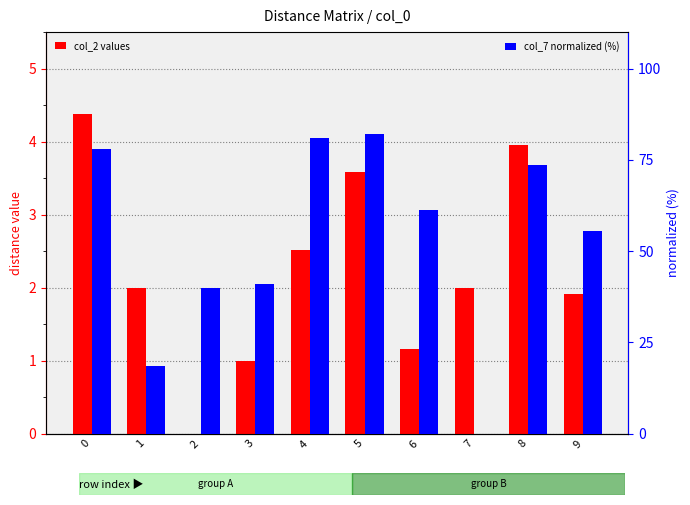

What is the approximate value of col_2 values at 3?

1.0